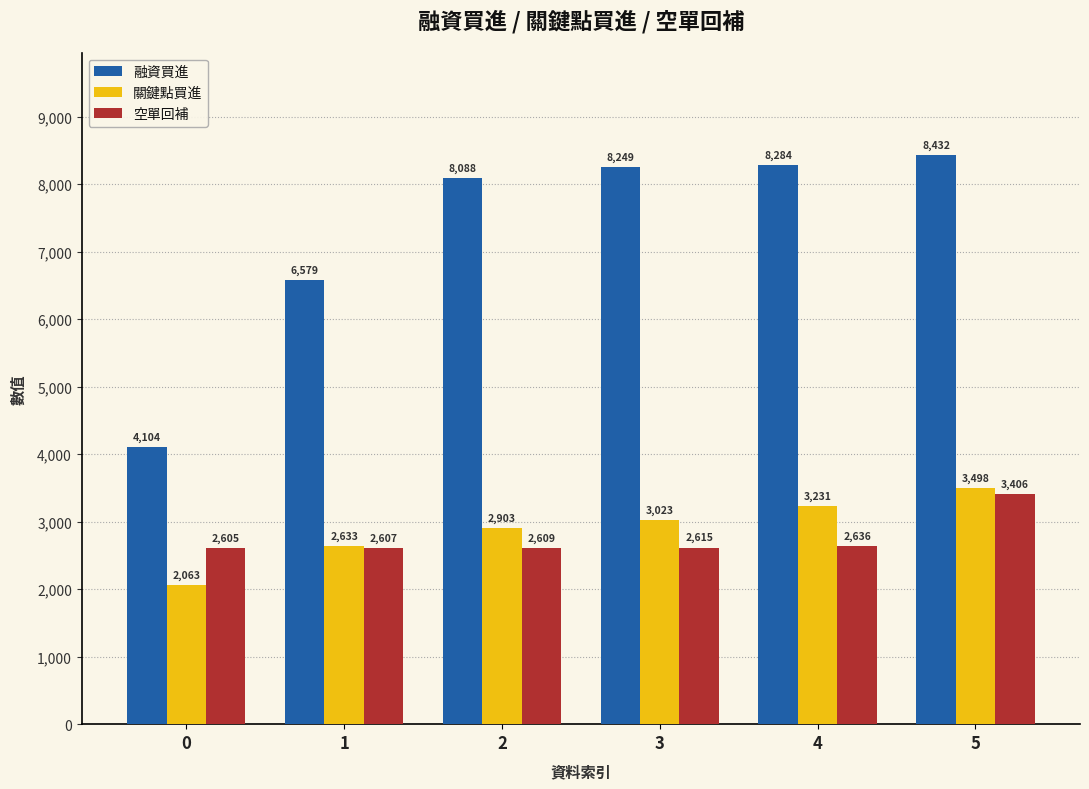

What is the value of the 融資買進 bar at the 5th from the left?

8284